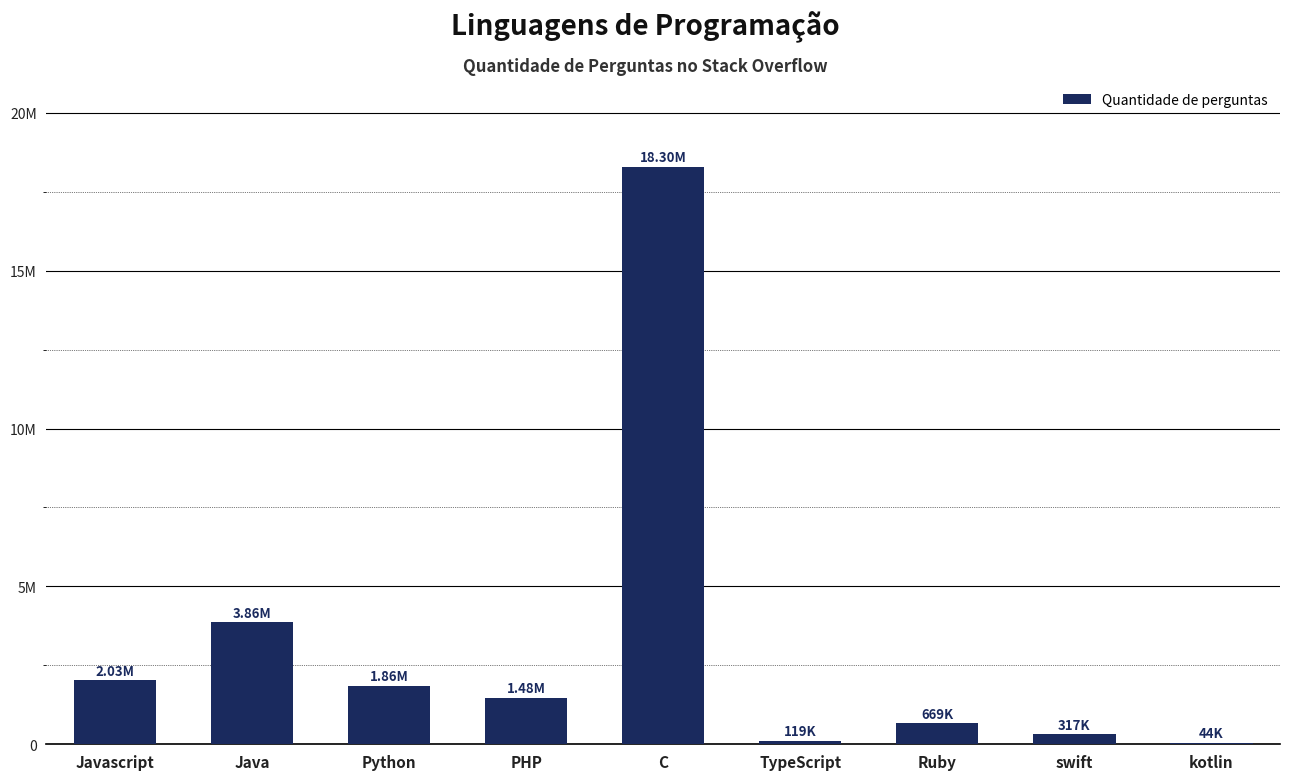

Where is the data nearest to the value 9169854?

Java